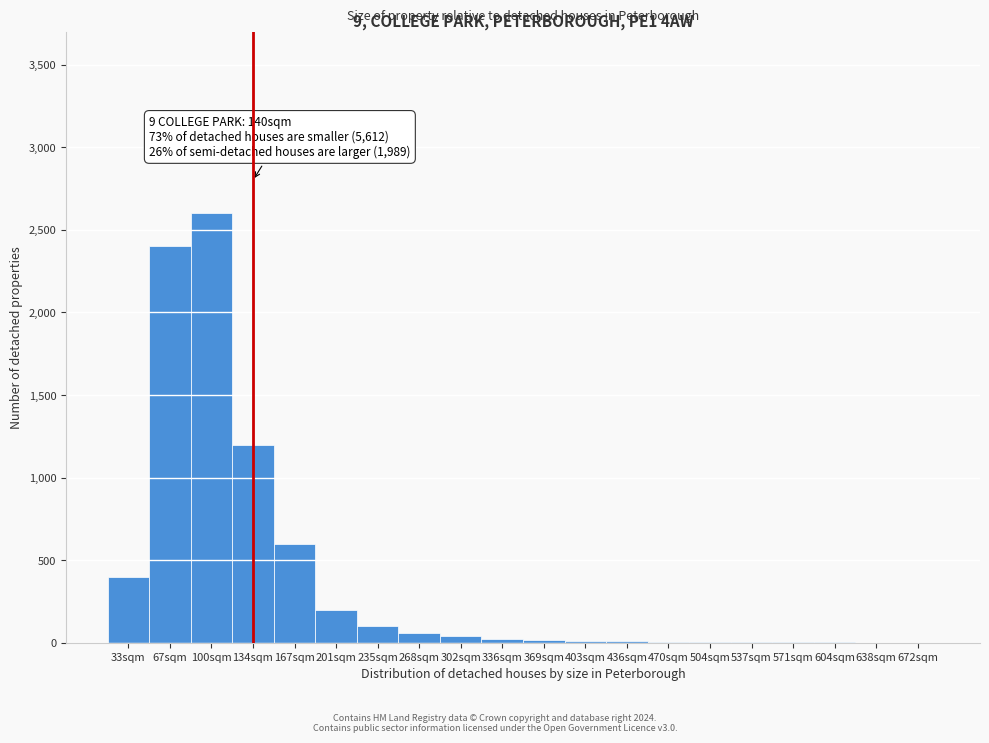

True or false: the data shows 2600 at 100sqm.

True